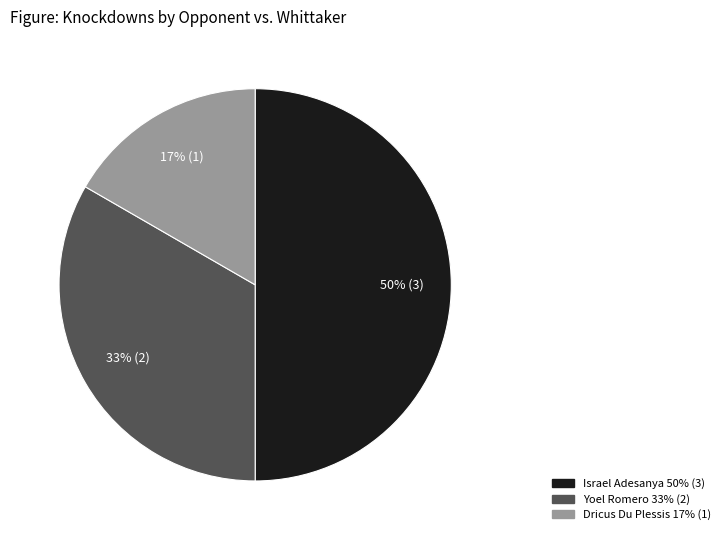

To the nearest percent, what is the difference between the largest and smallest slice percentages?

33%